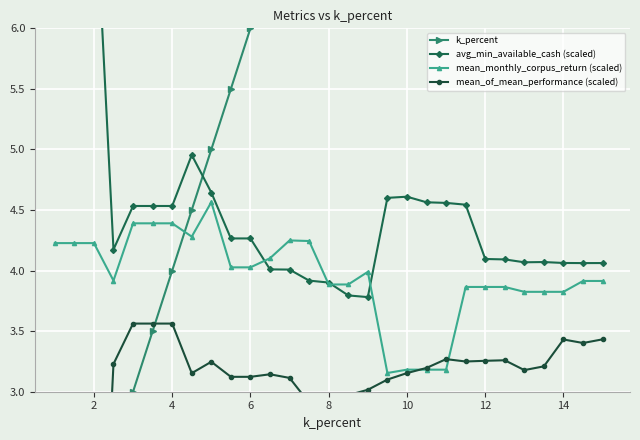

True or false: mean_monthly_corpus_return (scaled) has more than 1 interior local peaks.

True